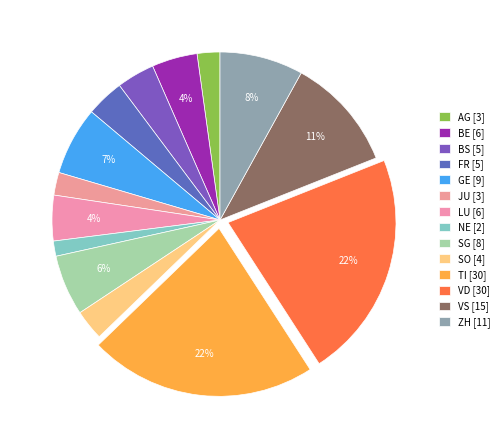

How many segments does this pie chart have?

14